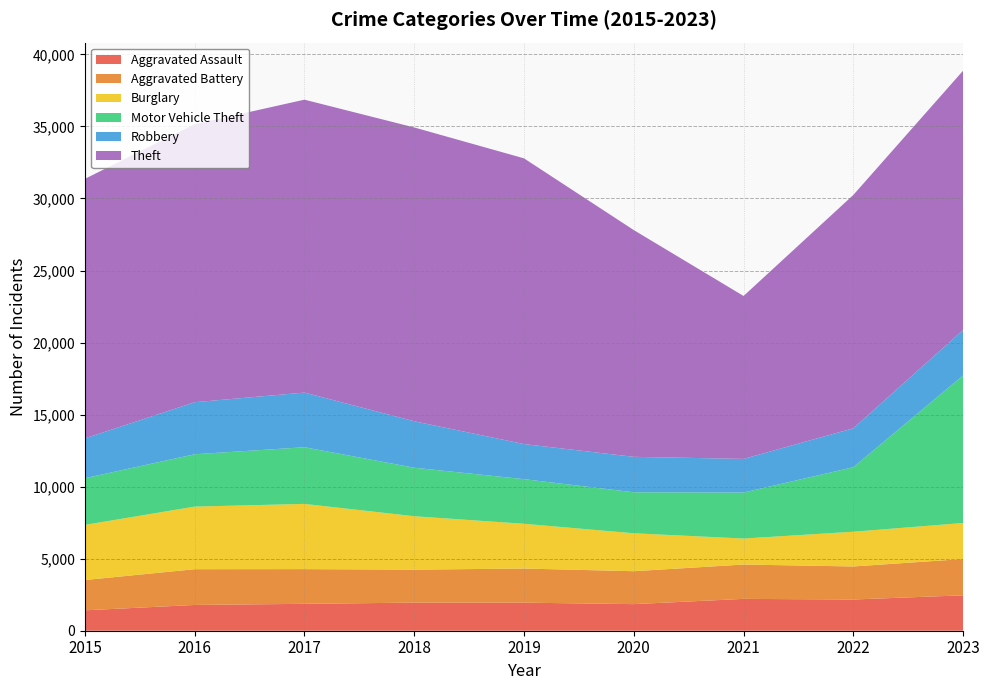

Reading left to right, what are all the values shown in this chart?

Aggravated Assault: 2015=1416	2016=1788	2017=1867	2018=1949	2019=1948	2020=1845	2021=2210	2022=2167	2023=2457
Aggravated Battery: 2015=2103	2016=2482	2017=2409	2018=2289	2019=2368	2020=2286	2021=2384	2022=2293	2023=2520
Burglary: 2015=3826	2016=4344	2017=4525	2018=3708	2019=3105	2020=2631	2021=1803	2022=2410	2023=2500
Motor Vehicle Theft: 2015=3241	2016=3633	2017=3934	2018=3367	2019=3097	2020=2847	2021=3192	2022=4479	2023=10242
Robbery: 2015=2762	2016=3612	2017=3793	2018=3224	2019=2437	2020=2460	2021=2336	2022=2702	2023=3153
Theft: 2015=18013	2016=19295	2017=20328	2018=20391	2019=19829	2020=15736	2021=11307	2022=16194	2023=17999